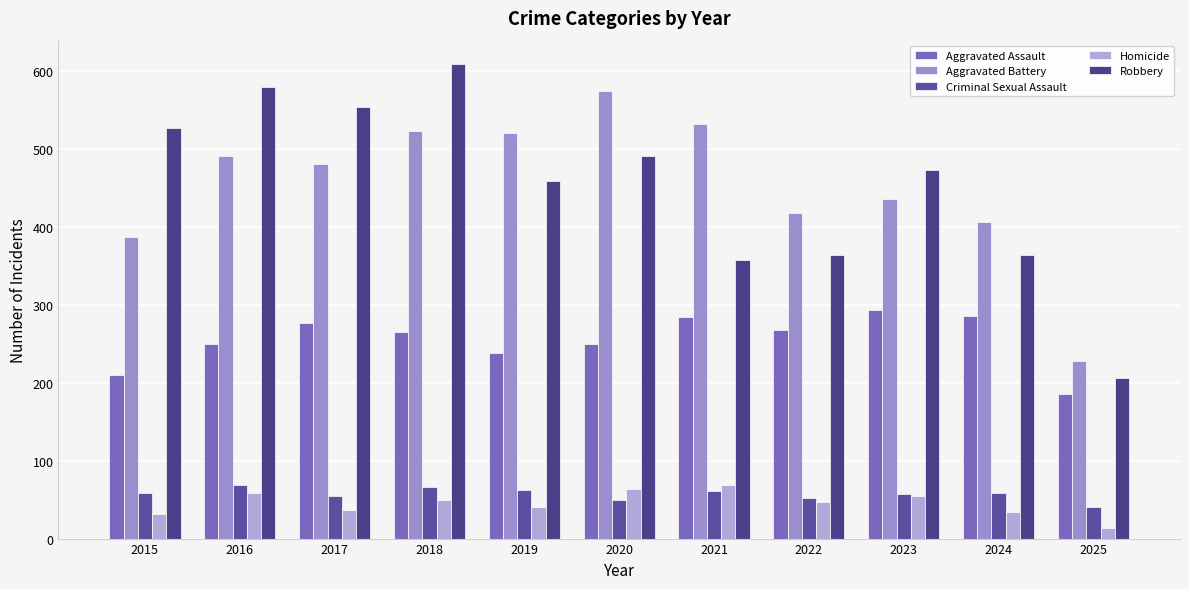

Which series has the widest spread of values?

Robbery